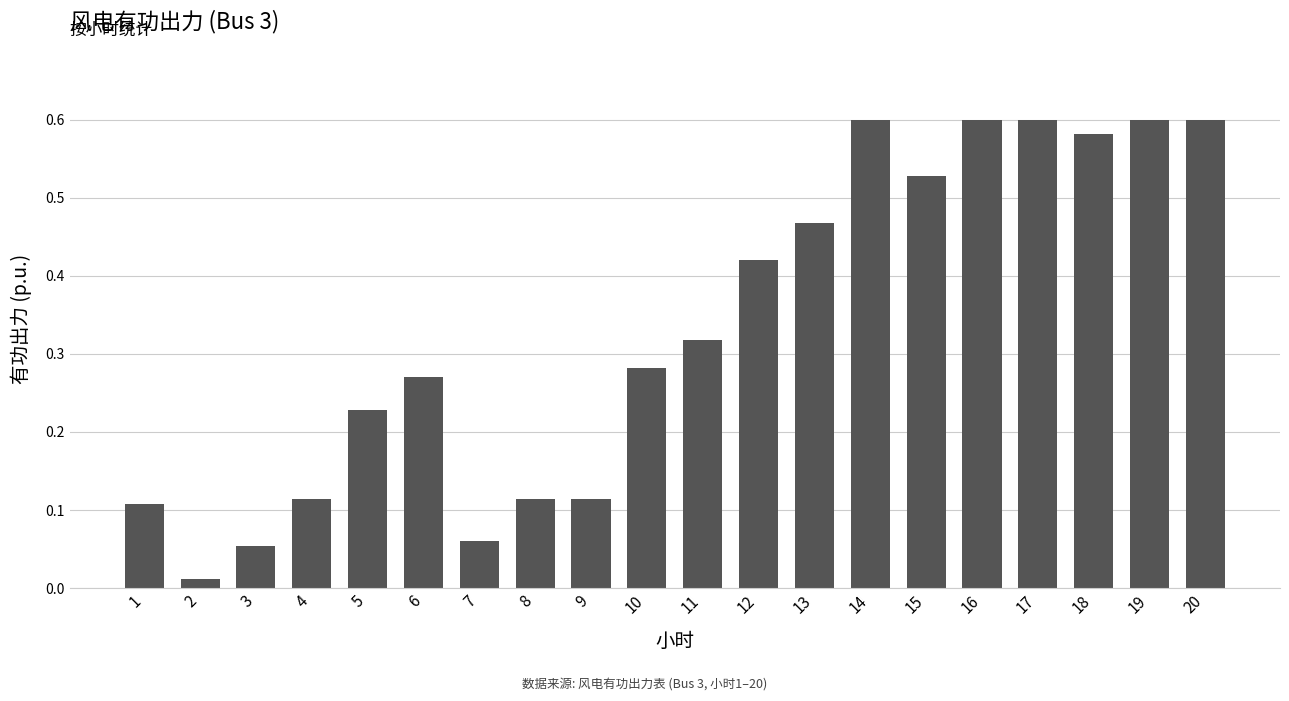

At which label is the value closest to 0?

2